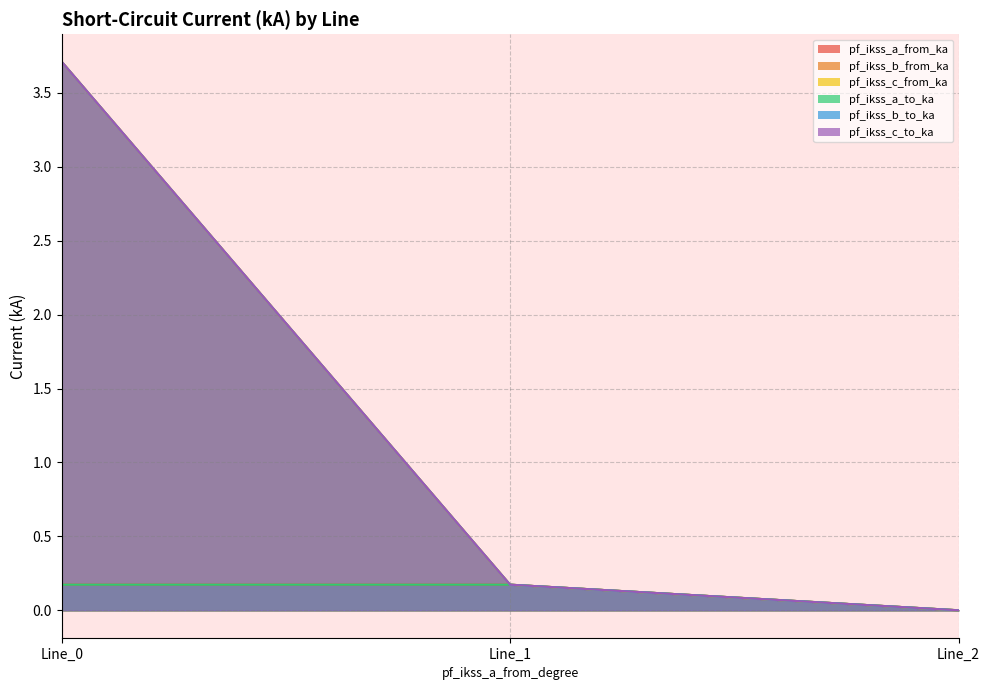

How many lines are shown in the chart?

6